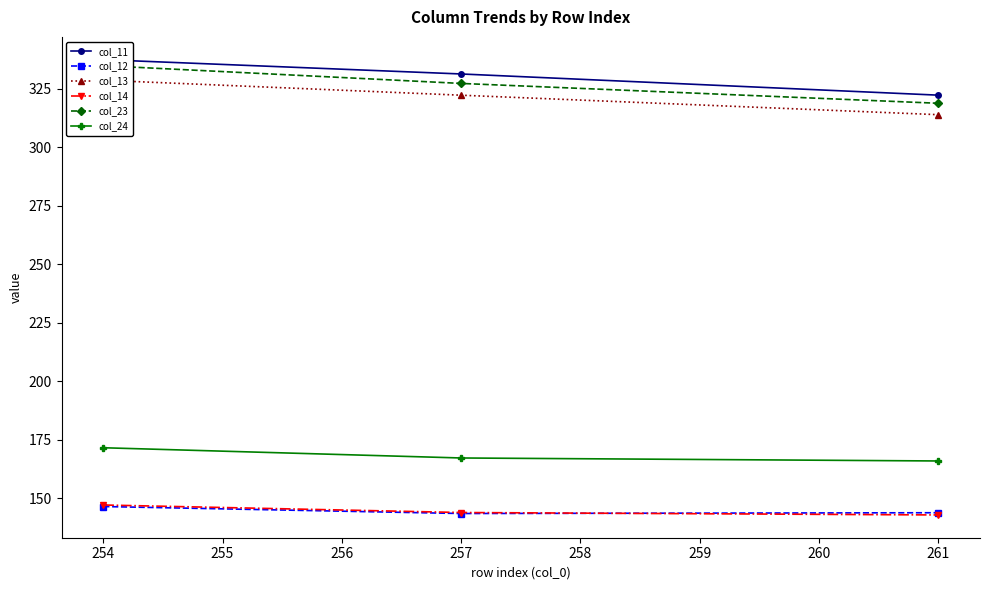

How many data points does each series have?

3